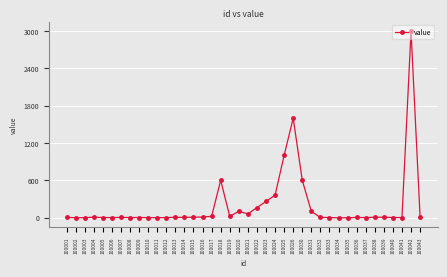

What is the greatest value displayed?

3000.0